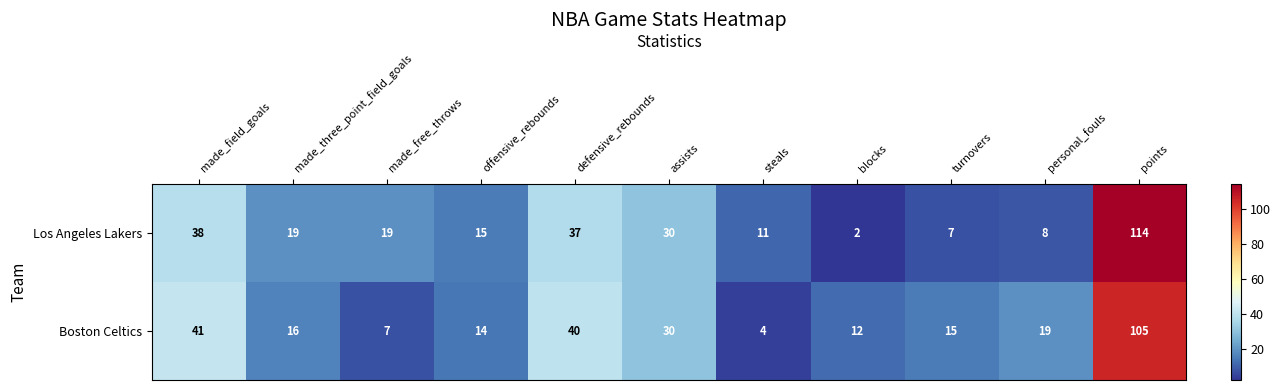

Is the value of Boston Celtics at blocks greater than the value of Los Angeles Lakers at points?

No